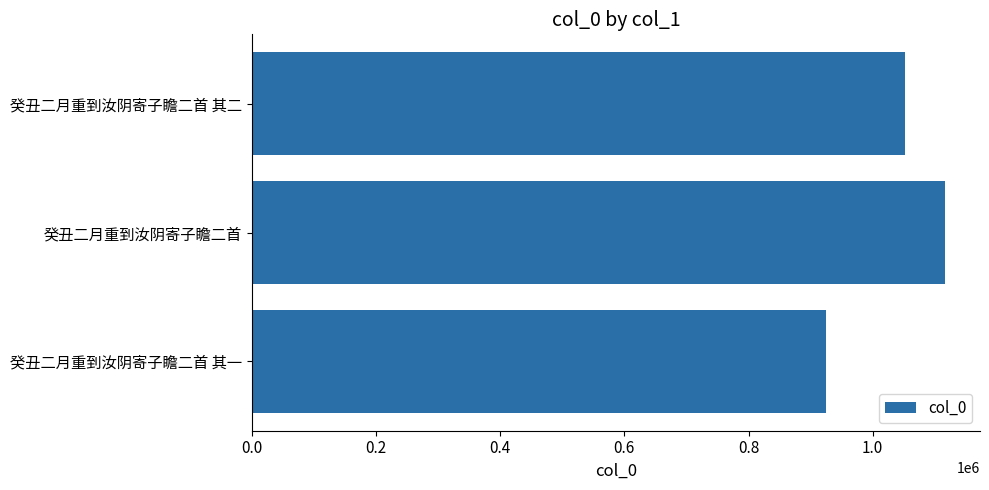

What is the change in value from 癸丑二月重到汝阴寄子瞻二首 其一 to 癸丑二月重到汝阴寄子瞻二首?

+192169